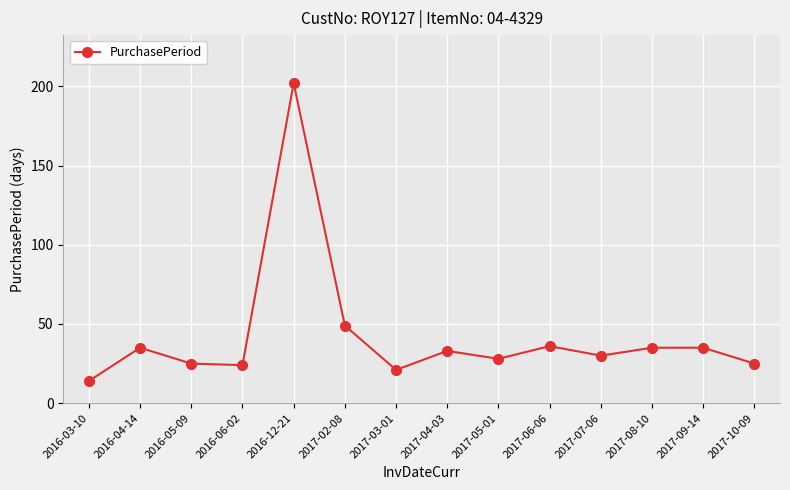

At which label is the value closest to 108?

2017-02-08